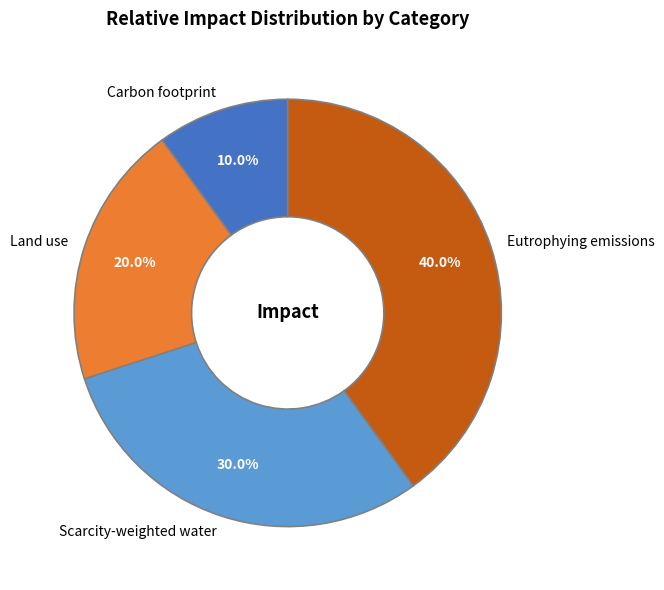

Count the number of slices in the pie.

4